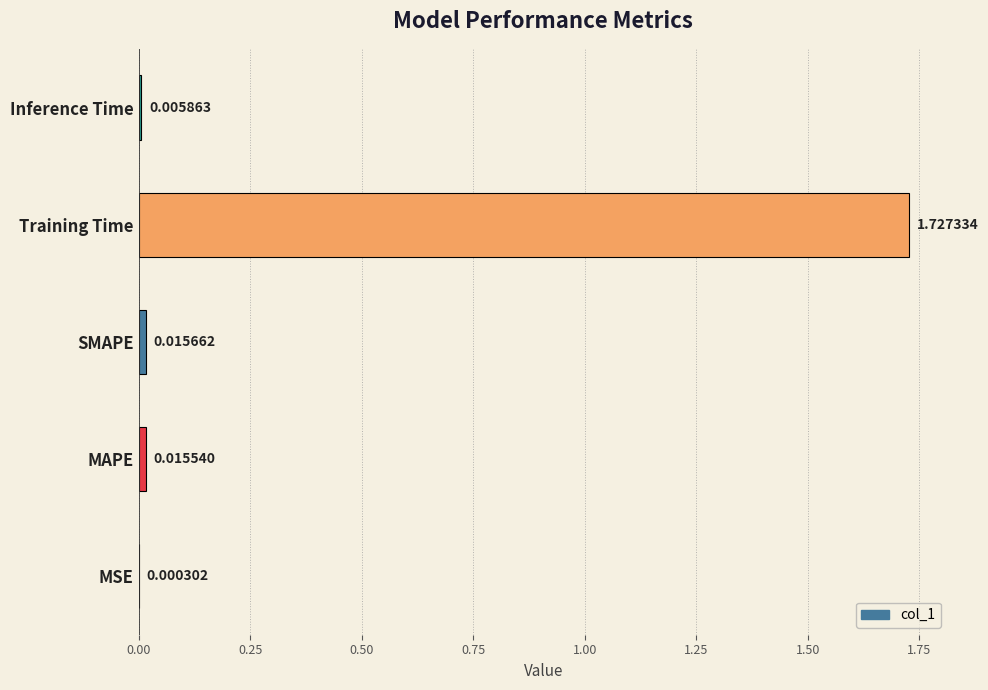

What is the change in value from Training Time to Inference Time?

-1.7